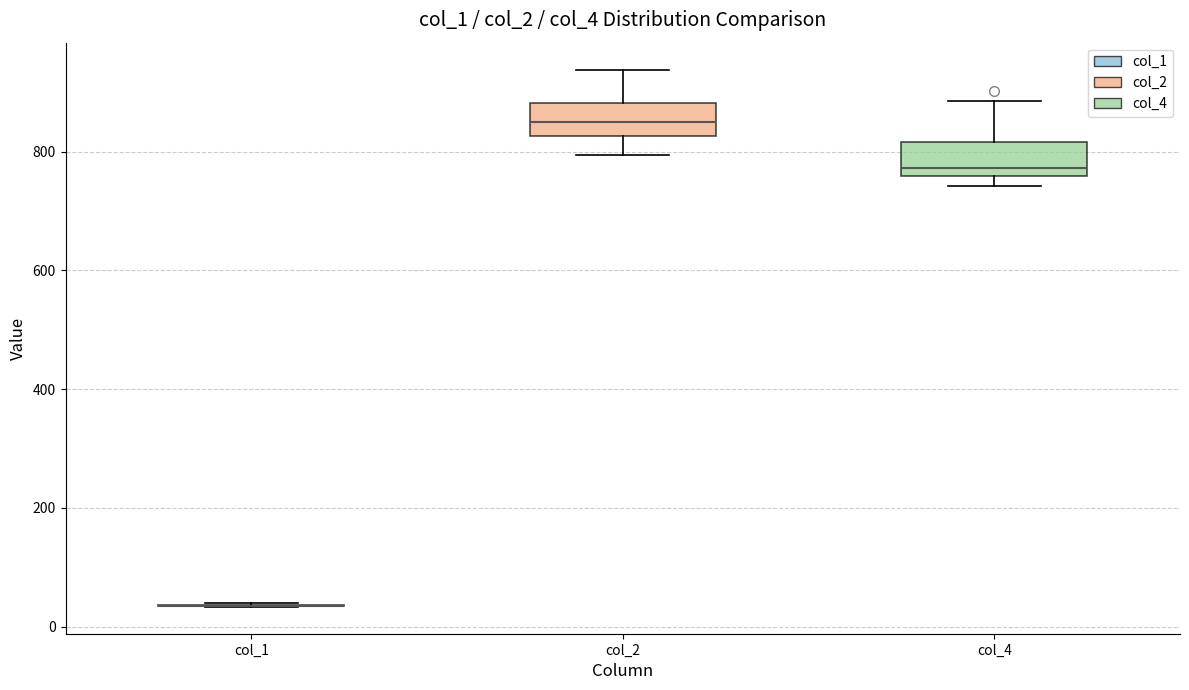

Reading left to right, transcribe this box plot: for each box, give where its median line is, the range the box spans, and where its two whiskers end, as read against the y-axis. The values are not printed on the chart, so give them approximately, as read against the axis.

col_1: box collapsed to a line at 40, whiskers 40 to 40
col_2: median 840, box 820 to 880, whiskers 800 to 940
col_4: median 780, box 760 to 820, whiskers 740 to 880